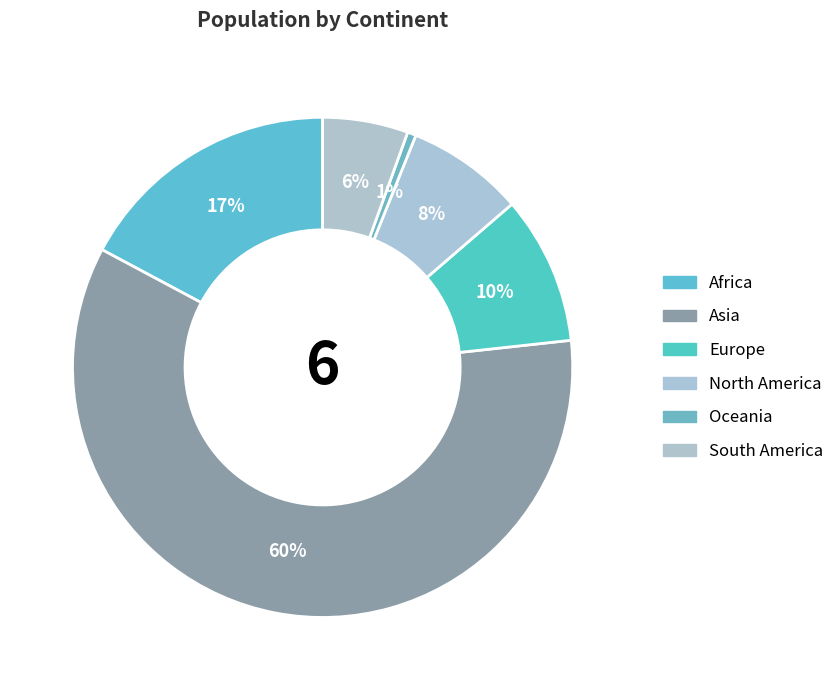

Is North America the majority of the pie?

No